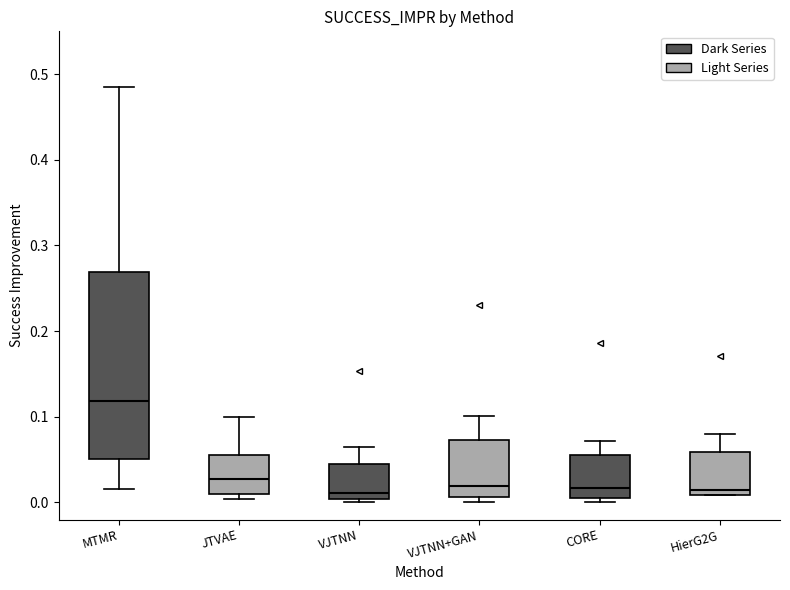

Where does the median line of the box for JTVAE sit on the y-axis? The values are not printed on the chart, so give them approximately, as read against the axis.

0.03